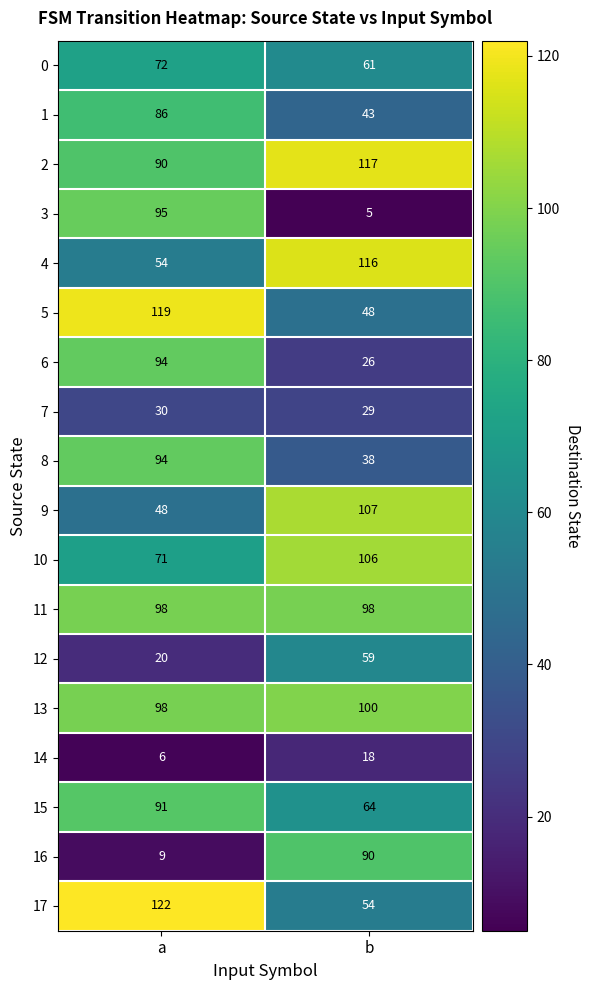

What is the spread (max minus min) of values at a?

116